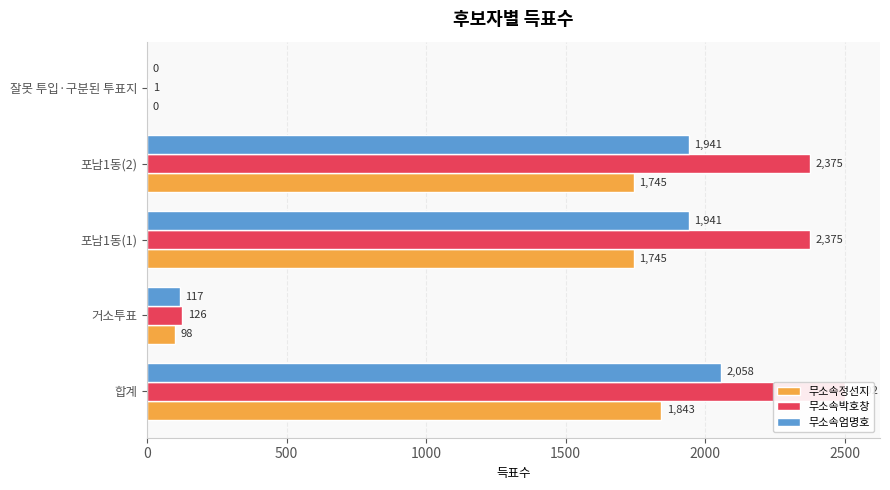

Is it true that 무소속정선지 equals 1745 at 포남1동(2)?

True